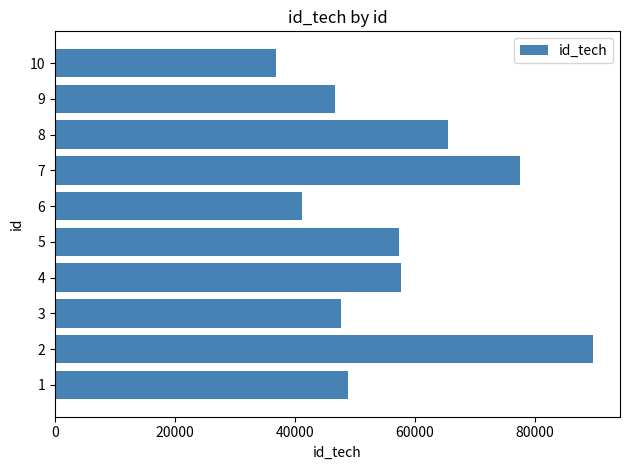

Read the value at 6, to the nearest 100.

41200